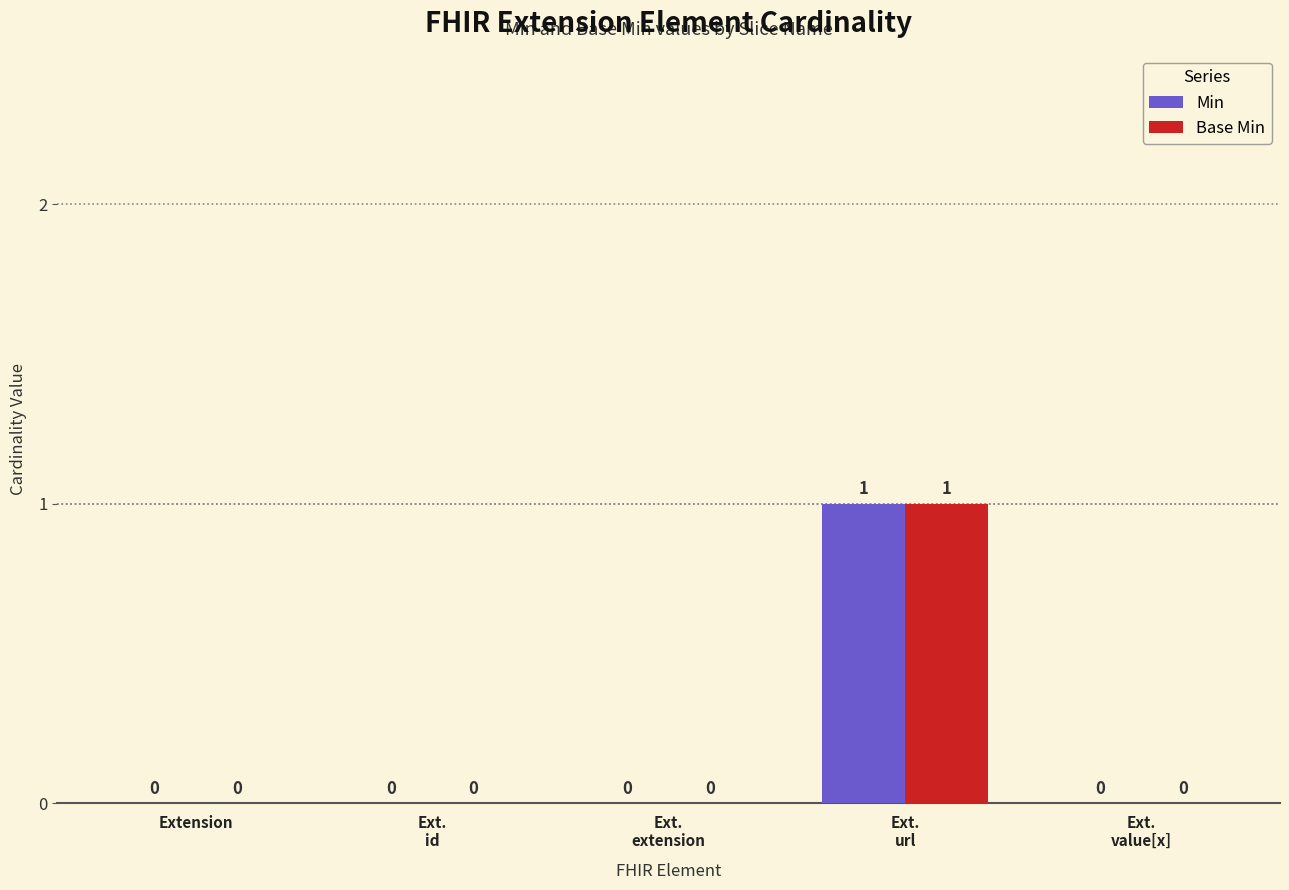

Reading left to right, list all the values displayed in this chart.

Min: Extension=0	Ext.
id=0	Ext.
extension=0	Ext.
url=1	Ext.
value[x]=0
Base Min: Extension=0	Ext.
id=0	Ext.
extension=0	Ext.
url=1	Ext.
value[x]=0